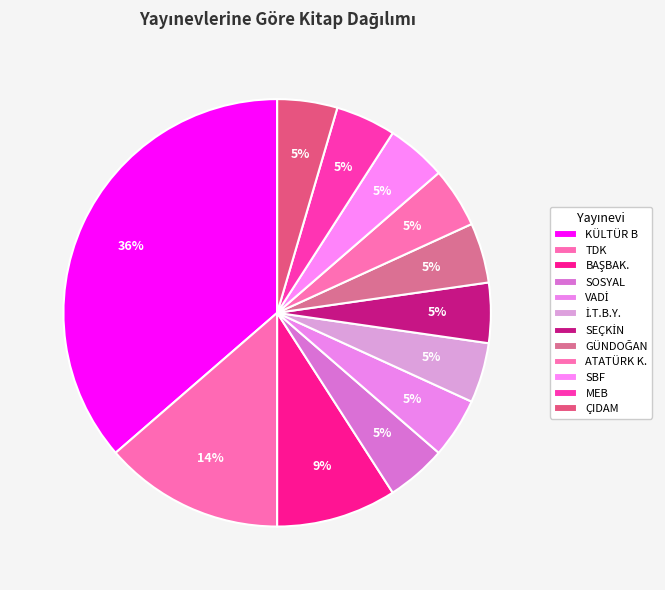

Rank the categories by value from lowest to highest.

SOSYAL, VADİ, İ.T.B.Y., SEÇKİN, GÜNDOĞAN, ATATÜRK K., SBF, MEB, ÇIDAM, BAŞBAK., TDK, KÜLTÜR B